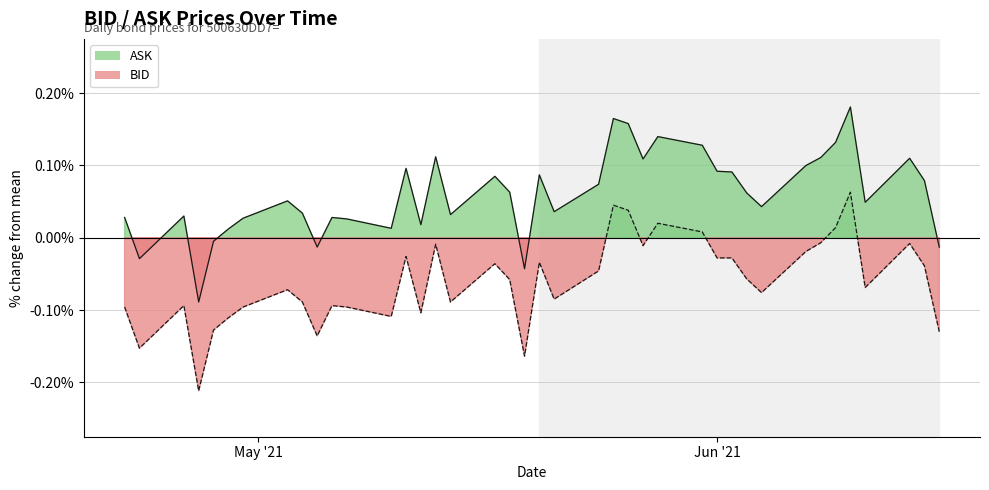

Rank the series by their average value, from highest to lowest.

ASK, BID